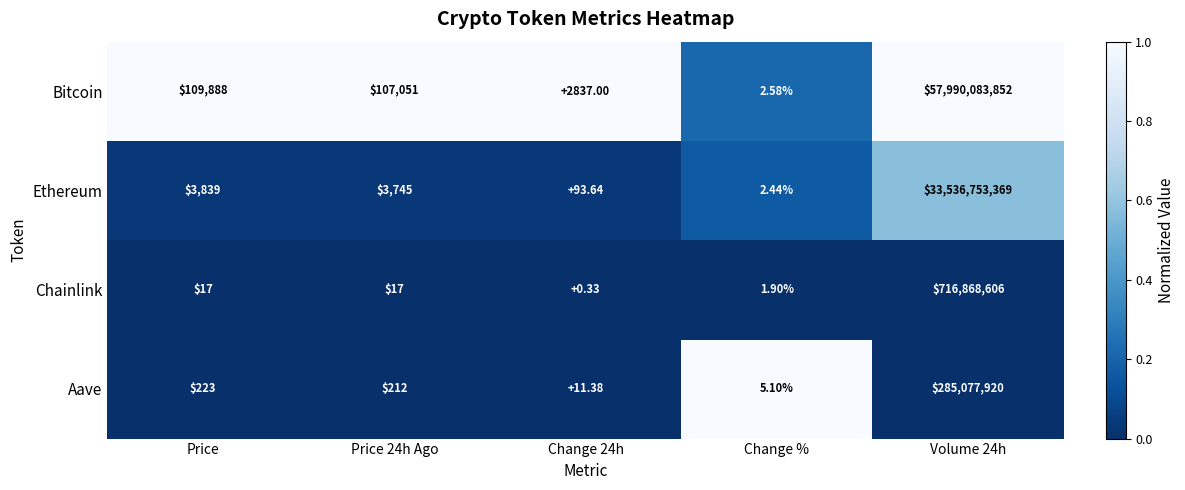

Which series has the largest total across all categories?

Bitcoin